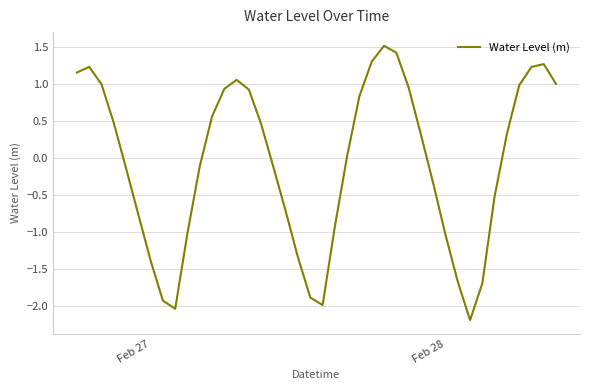

What is the maximum value shown in the chart?

1.5